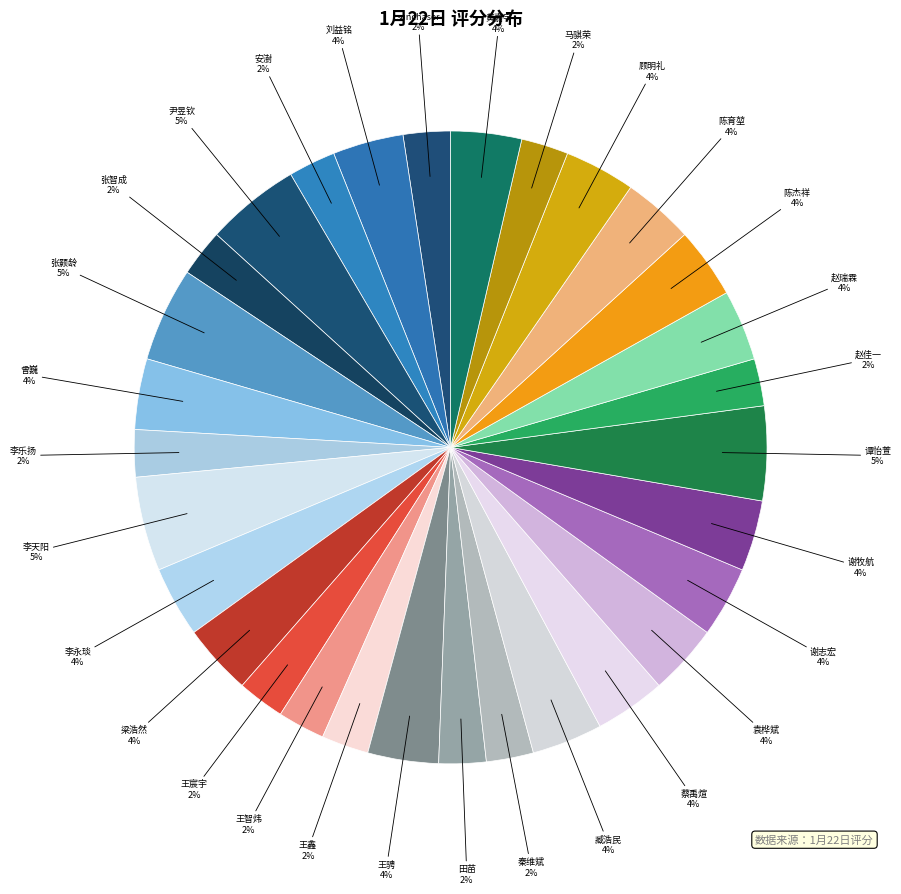

Is it true that 谢志宏 is 4% of the pie?

True